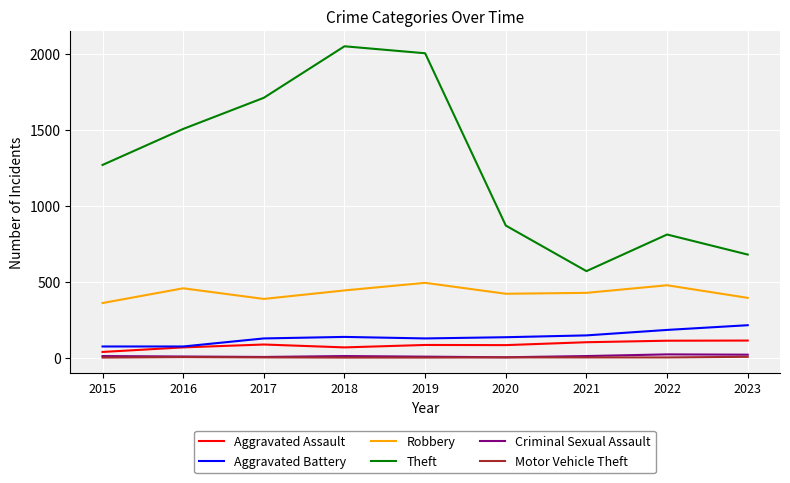

Which series has the largest total across all categories?

Theft